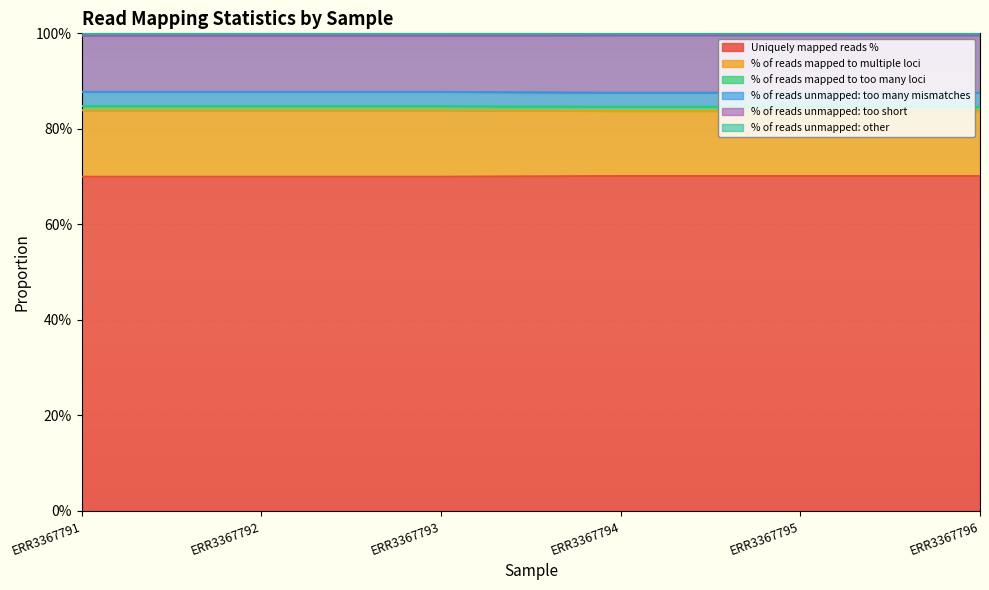

True or false: % of reads mapped to multiple loci and % of reads unmapped: too short cross at least once.

False